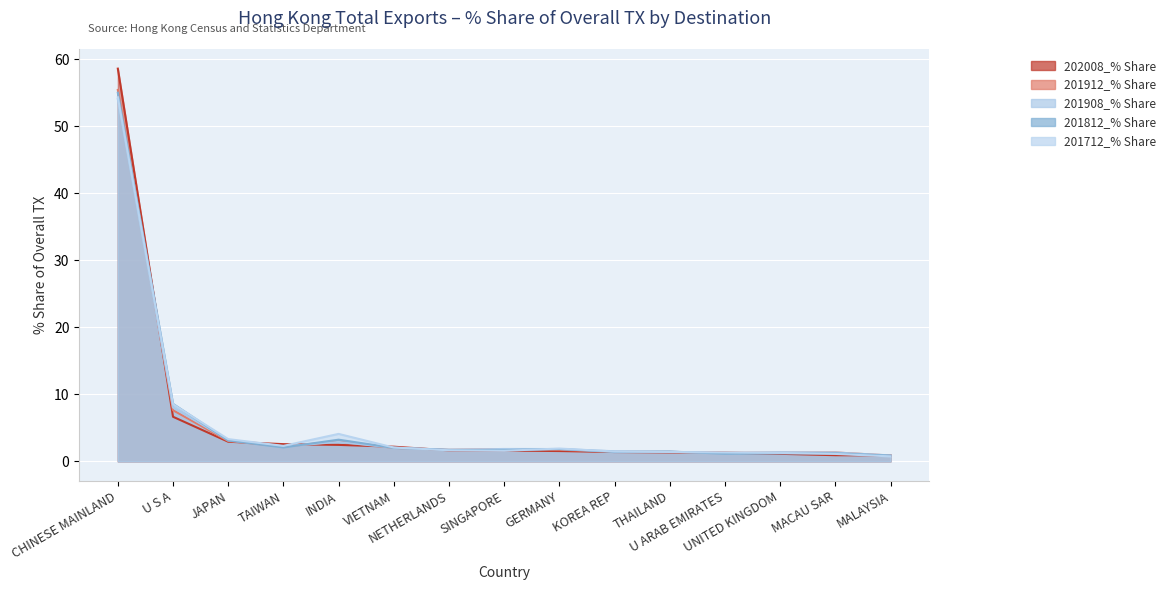

Which series has the widest spread of values?

202008_% Share